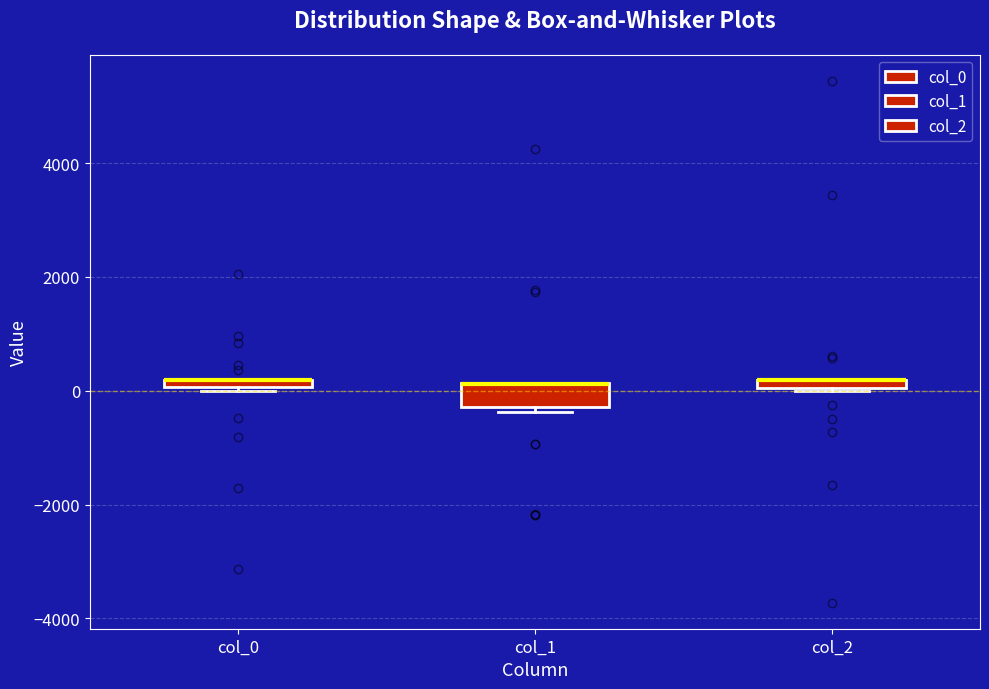

Comparing the boxes themselves (not the whiskers), which one is the tallest?

col_1